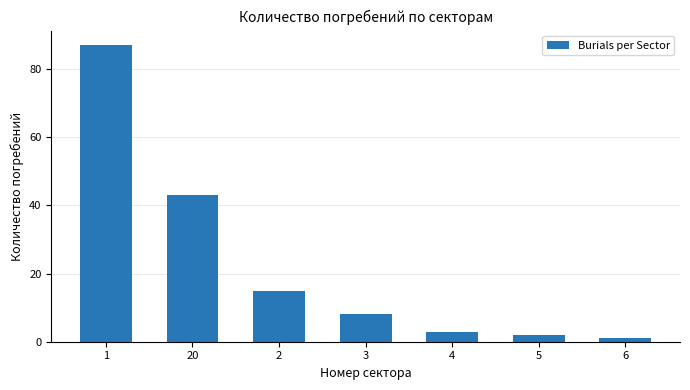

Does the chart contain any negative values?

No